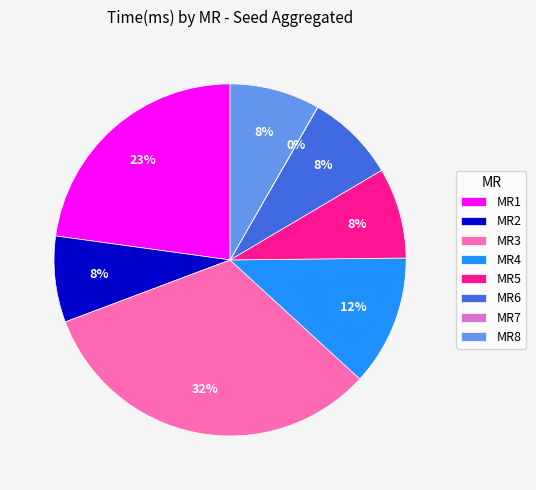

Is the sum of MR8 and MR4 greater than half?

No